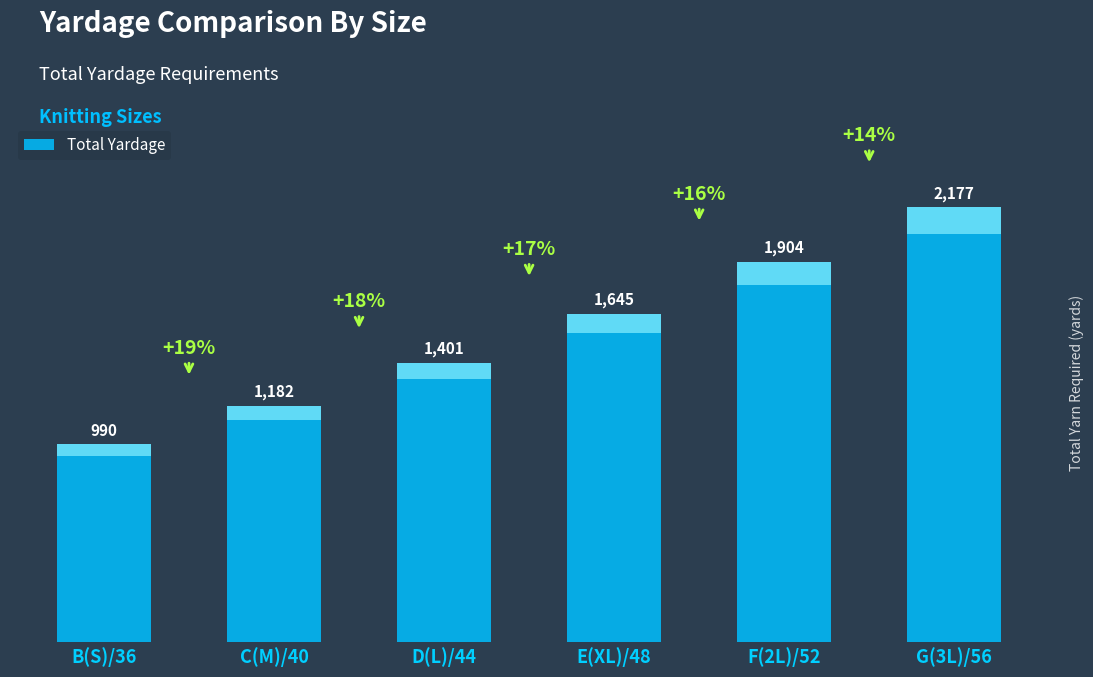

What position from the left is B(S)/36?

1